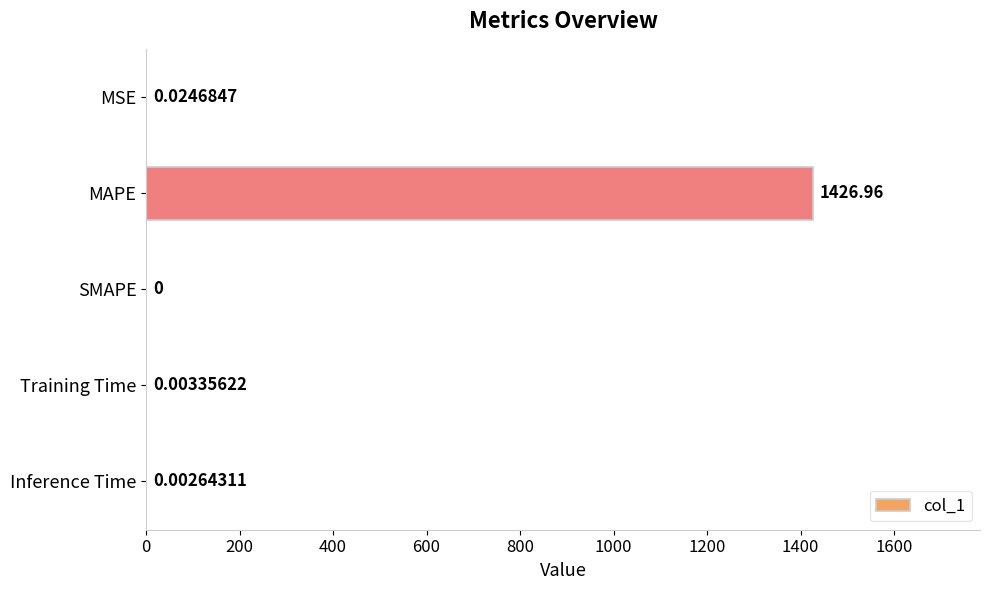

Which category has the highest value across all series?

MAPE